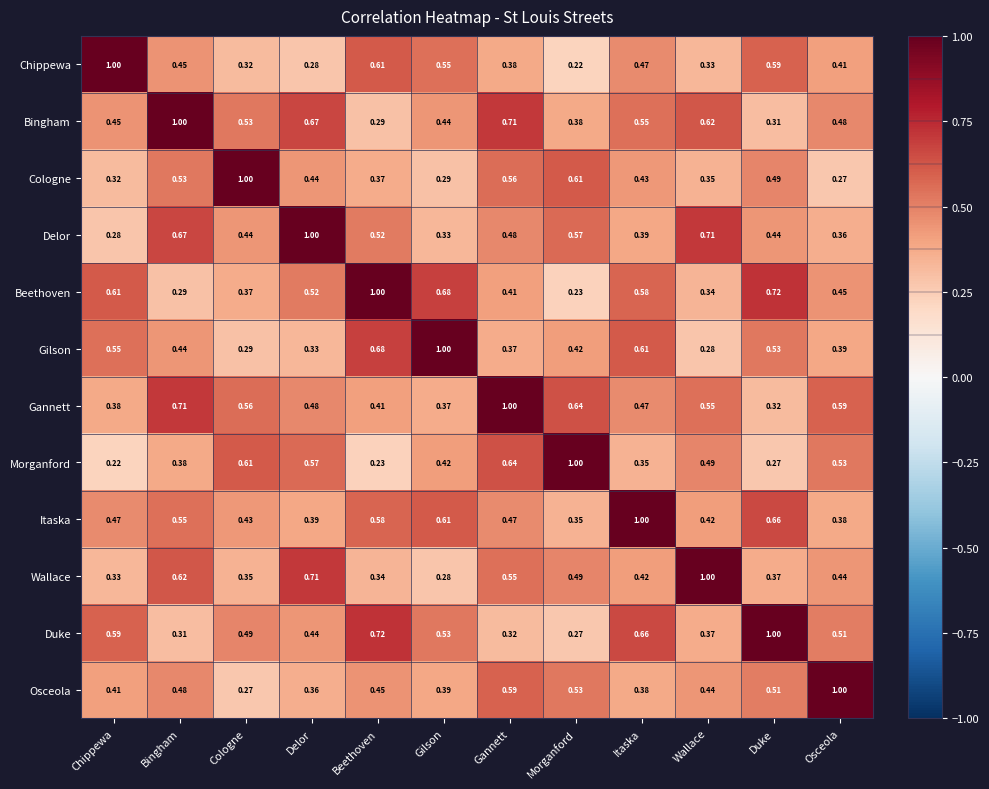

List the labels in order of Chippewa value, largest first.

Chippewa, Beethoven, Duke, Gilson, Itaska, Bingham, Osceola, Gannett, Wallace, Cologne, Delor, Morganford